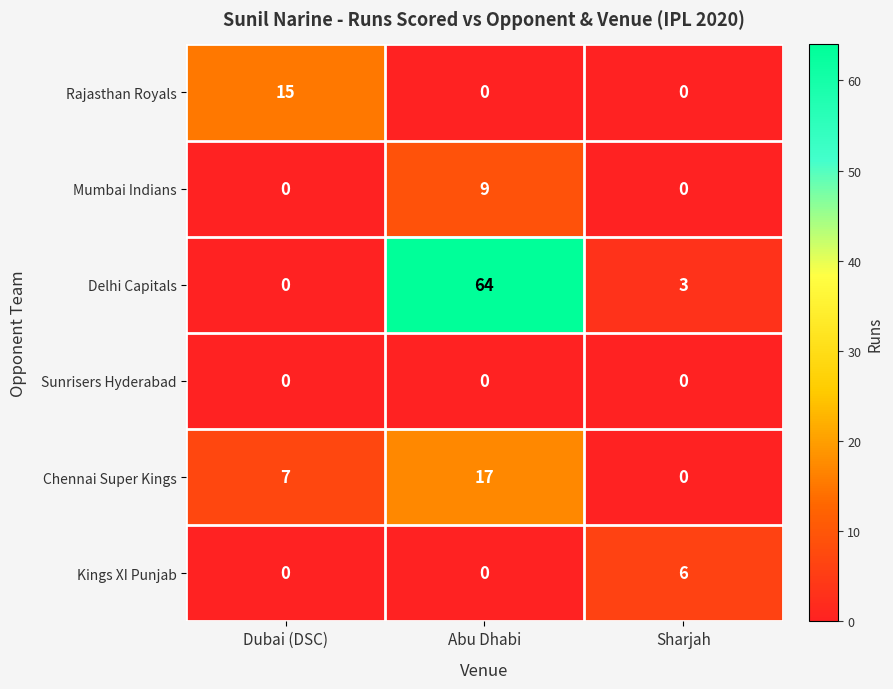

What is the difference between the Mumbai Indians values at Abu Dhabi and Sharjah?

9